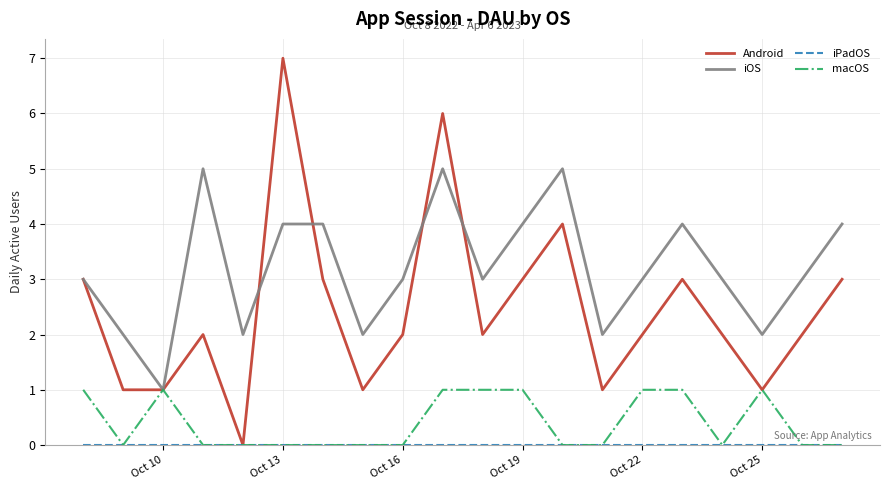

What is the maximum value shown in the chart?

7